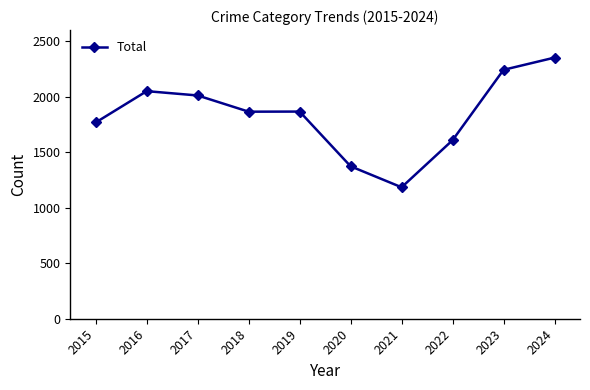

What is the value of the 10th point from the left?

2352